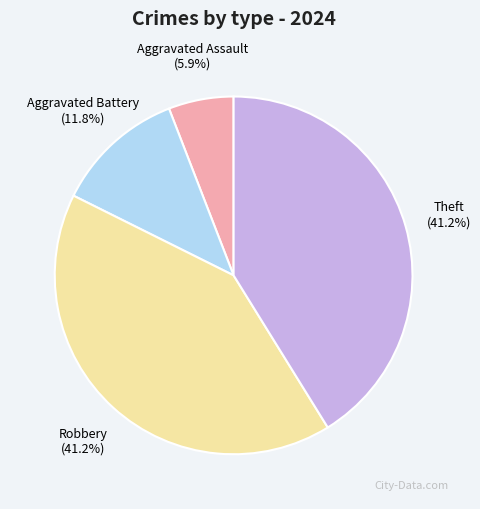

The Robbery slice represents 53% of the pie. True or false?

False